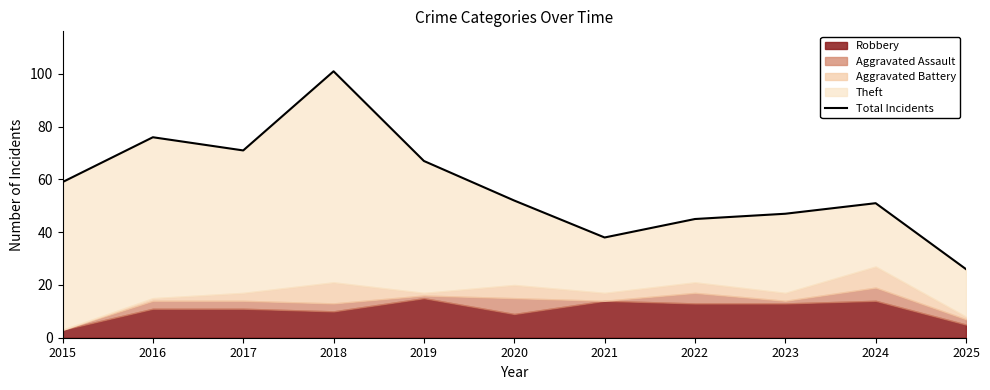

List the labels in order of value, largest first.

2018, 2016, 2017, 2019, 2015, 2020, 2024, 2023, 2022, 2021, 2025